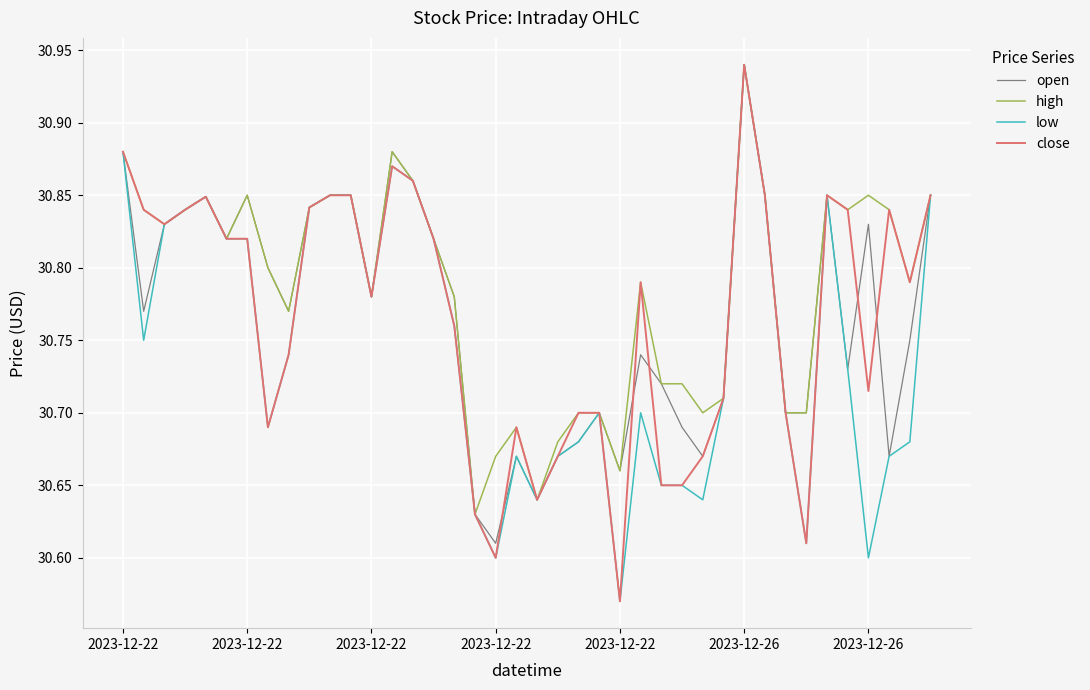

What is the average value of the close series?

30.8